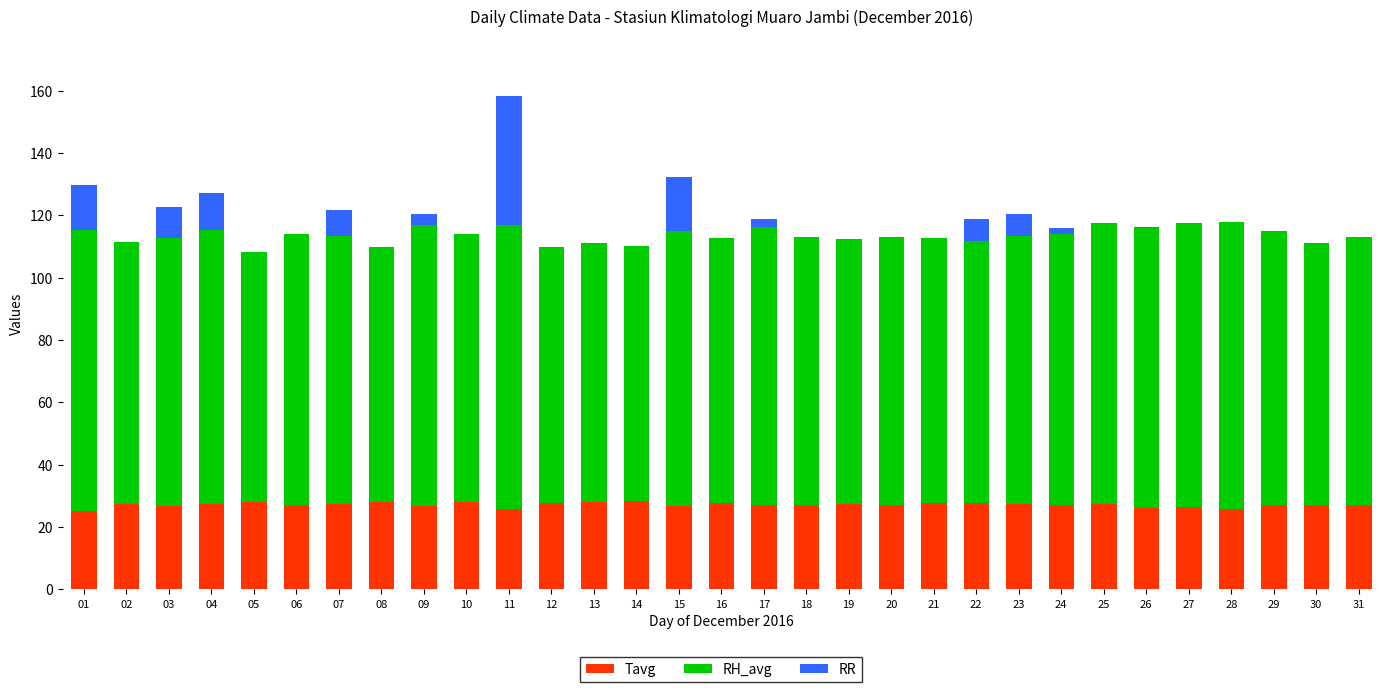

At which category is the sum across all series the highest?

11